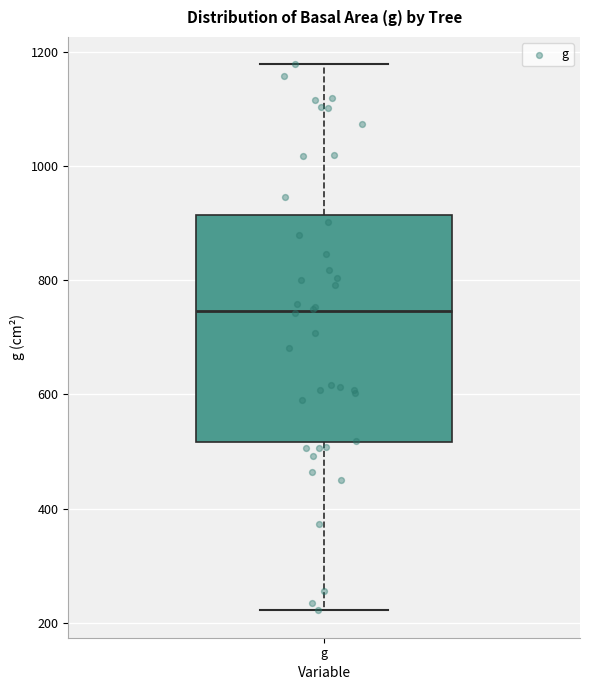

Read this box plot against the y-axis: the position of the median line, the range covered by the box, and the ends of both whiskers. The values are not printed on the chart, so give them approximately, as read against the axis.

median 740, box 520 to 920, whiskers 220 to 1180